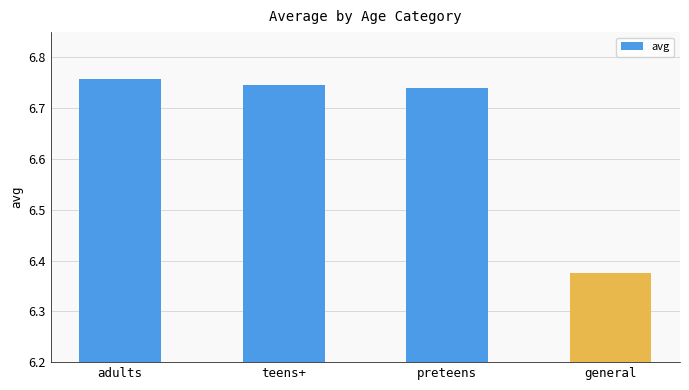

Which category has the lowest value across all series?

general